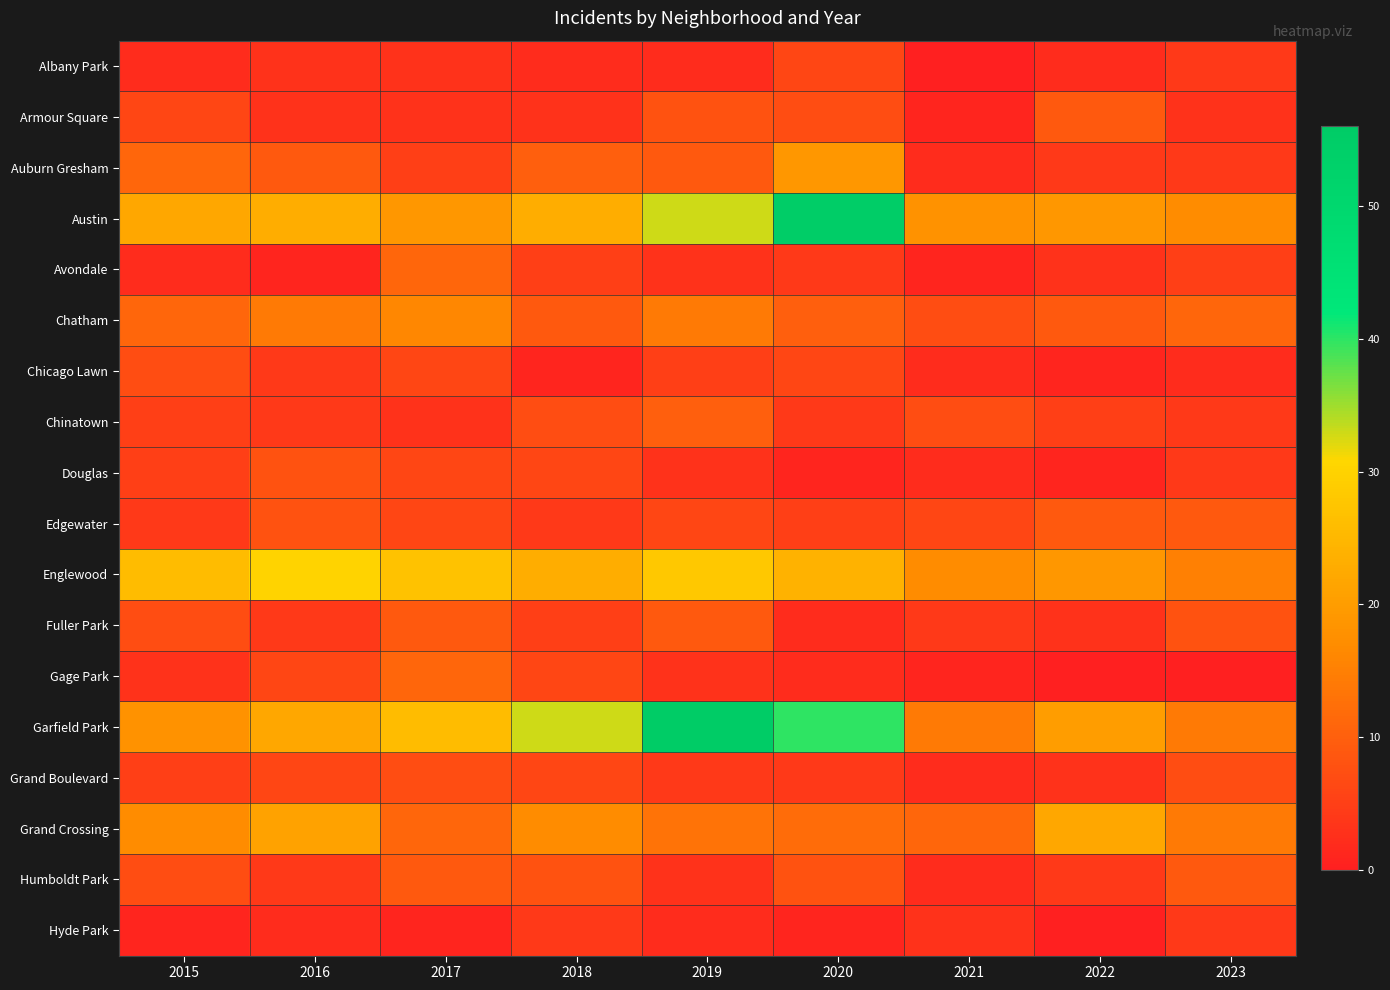

Which series has the widest spread of values?

Garfield Park